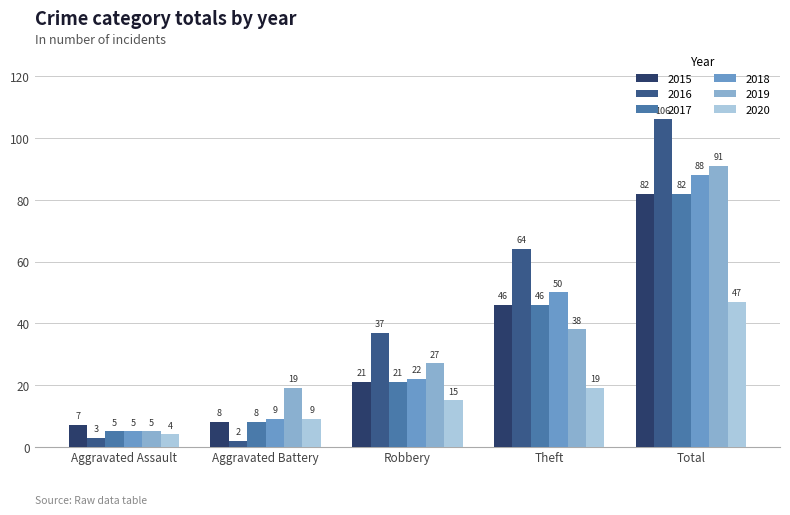

What is the minimum value for 2015?

7